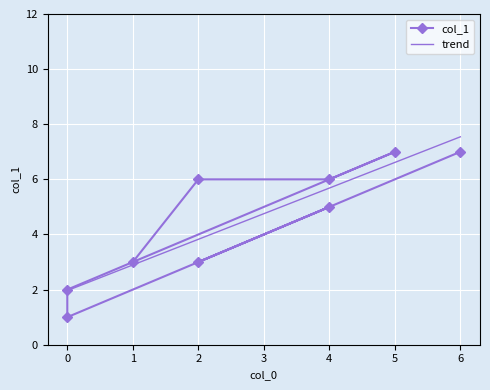

What is the sum of all values?

40